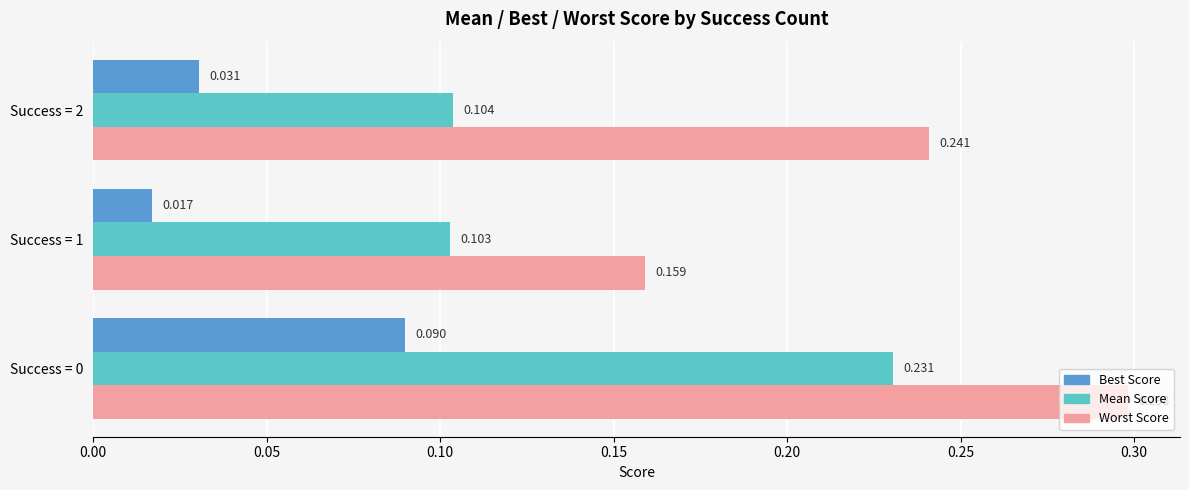

What is the value of the worst bar at the 2nd from the left?

0.2